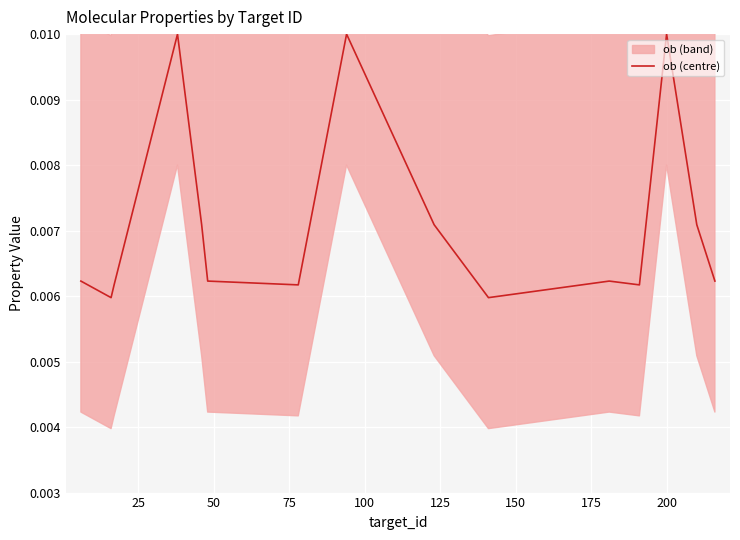

How many points are higher than both their immediate neighbors (excluding endpoints)?

4